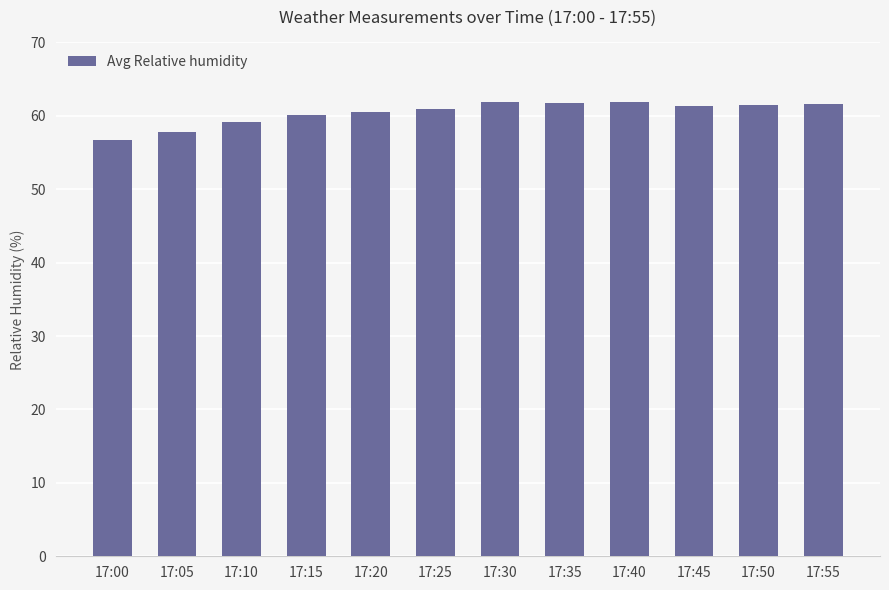

The value at 17:15 is 37.4. True or false?

False